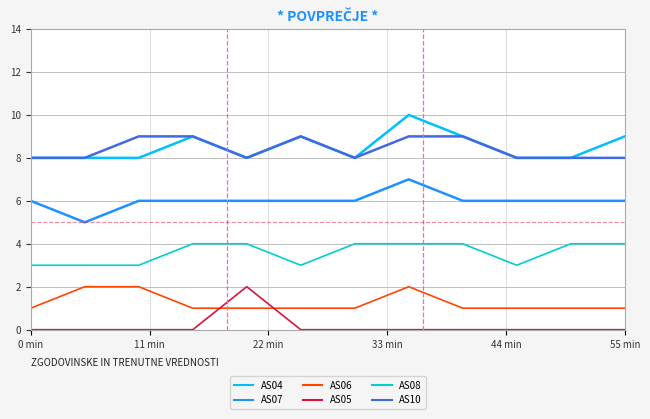

At how many categories does at least one series exceed 5?

12